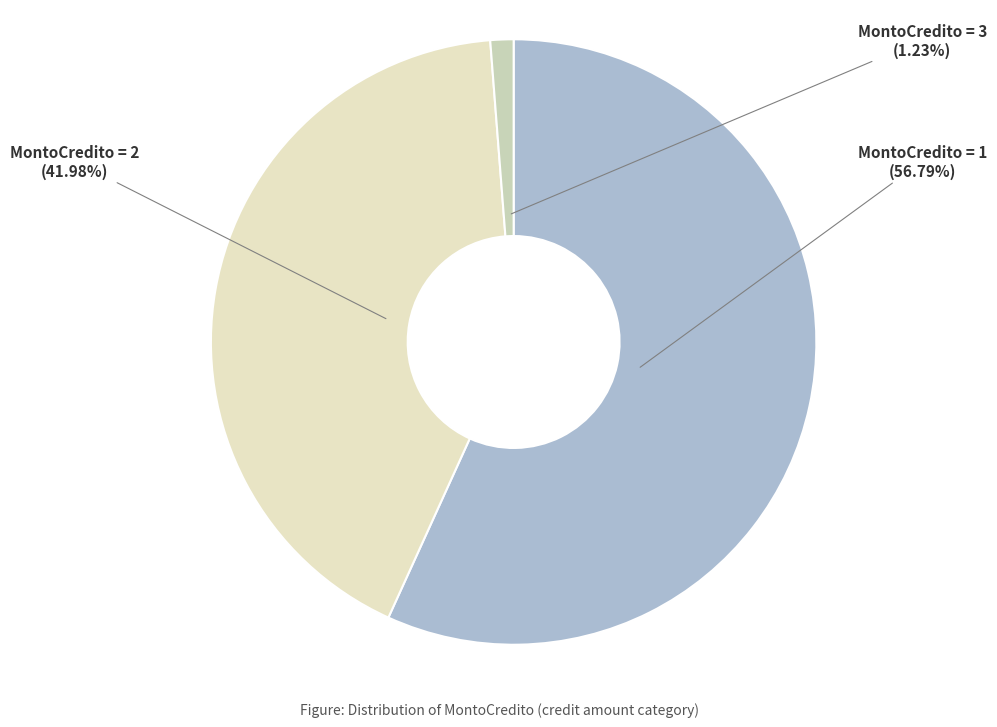

How many segments does this pie chart have?

3